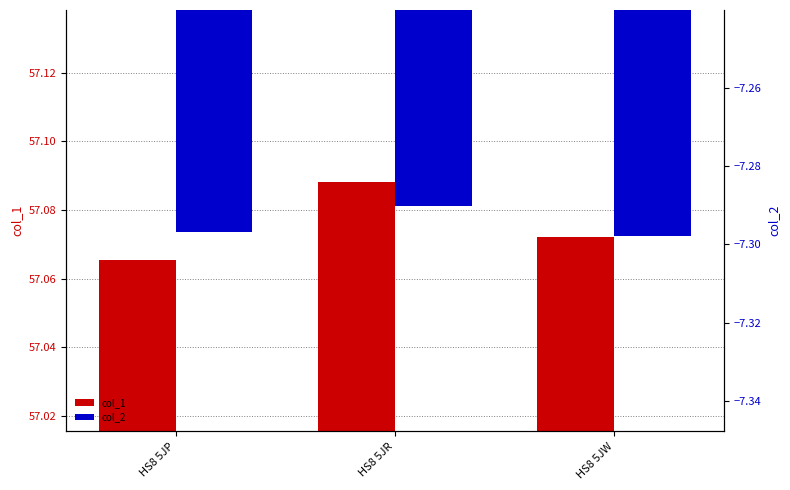

Which label corresponds to the largest value in the chart?

HS8 5JR